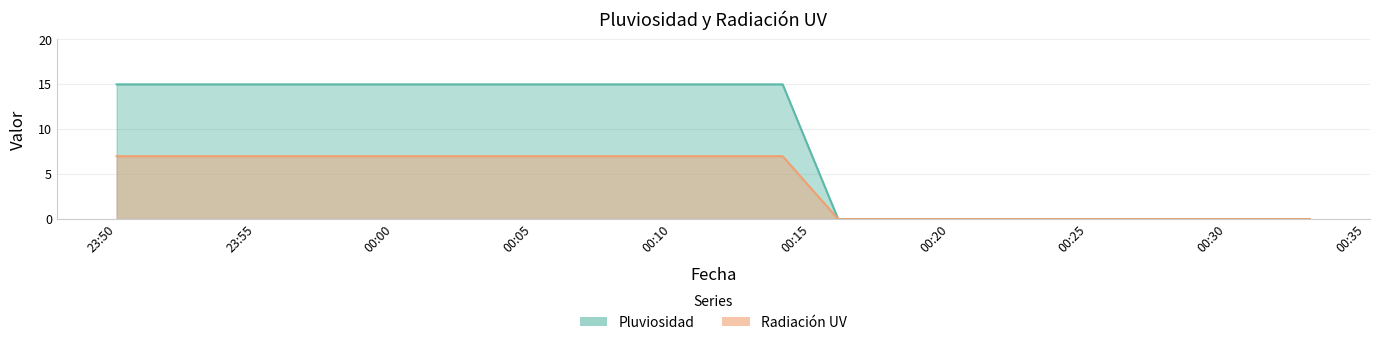

The Radiación UV series shows 3 at 00:05. True or false?

False